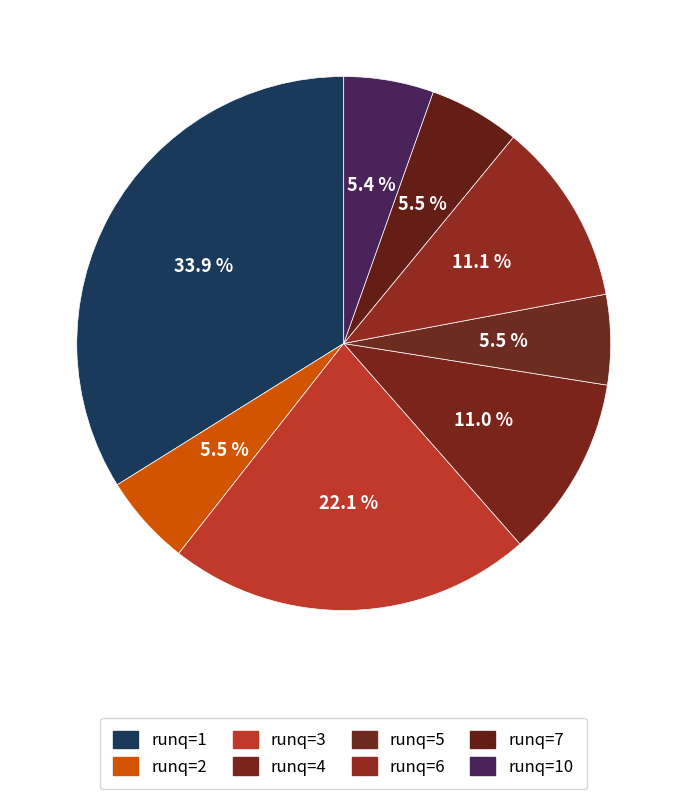

How many slices are in this pie chart?

8